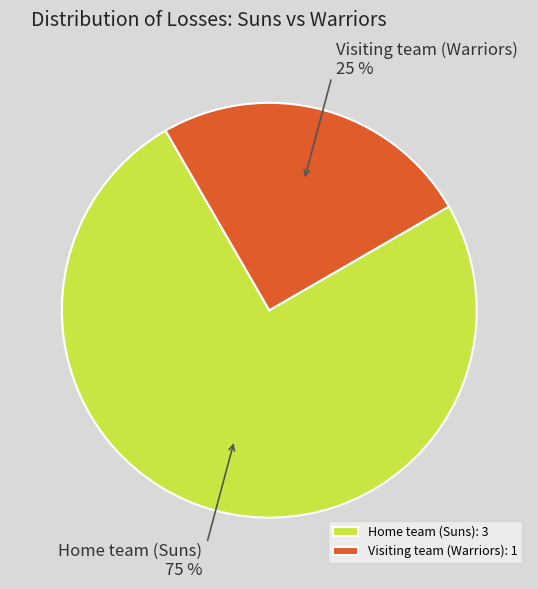

True or false: Home team (Suns) accounts for 61% of the total.

False